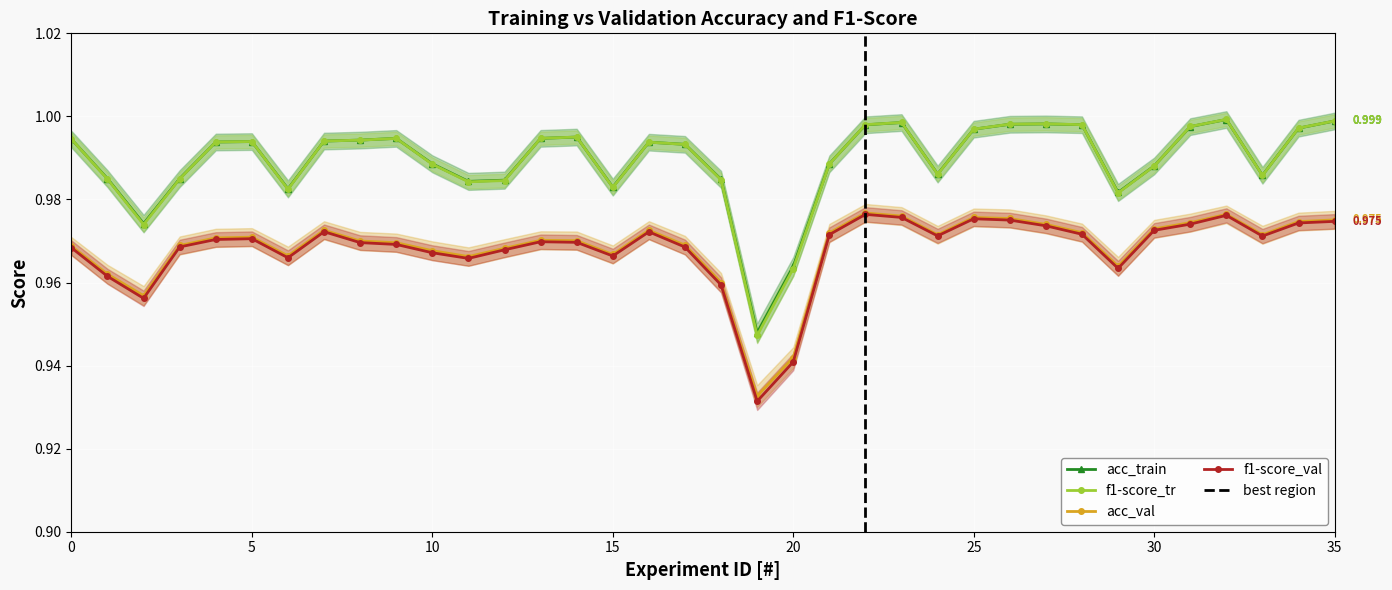

Where is the first local minimum for f1-score_tr?

2